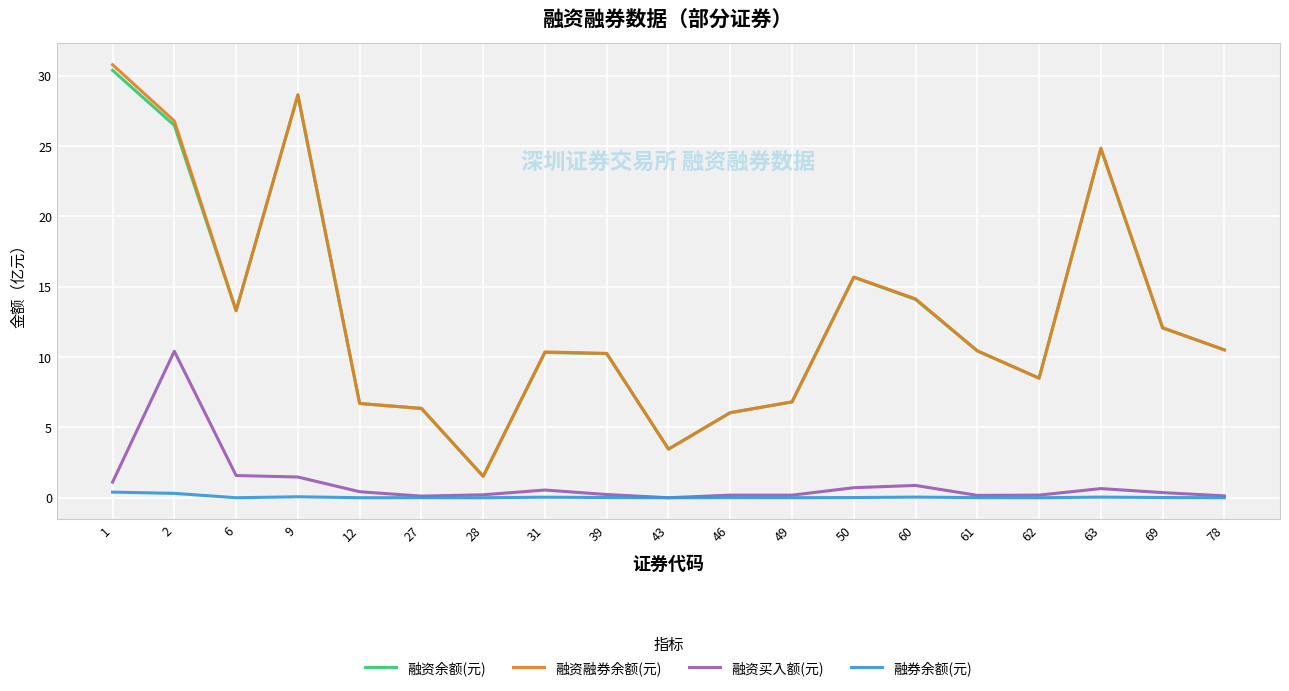

True or false: 融资买入额(元) has more than 0 points higher than both neighbors.

True